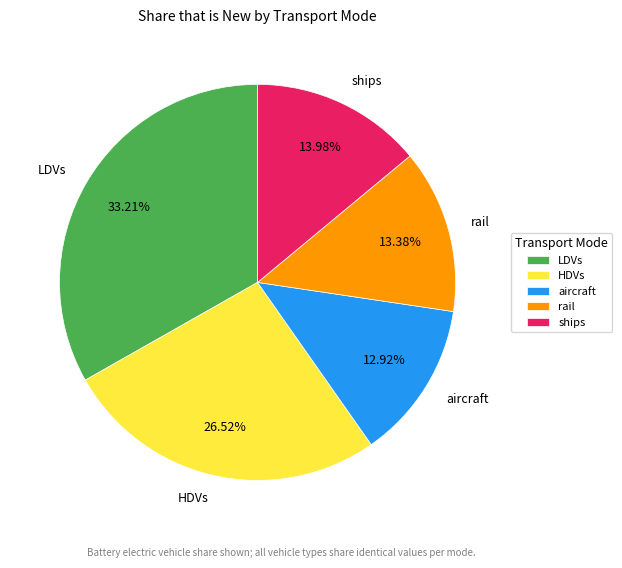

Which slice is the largest?

LDVs